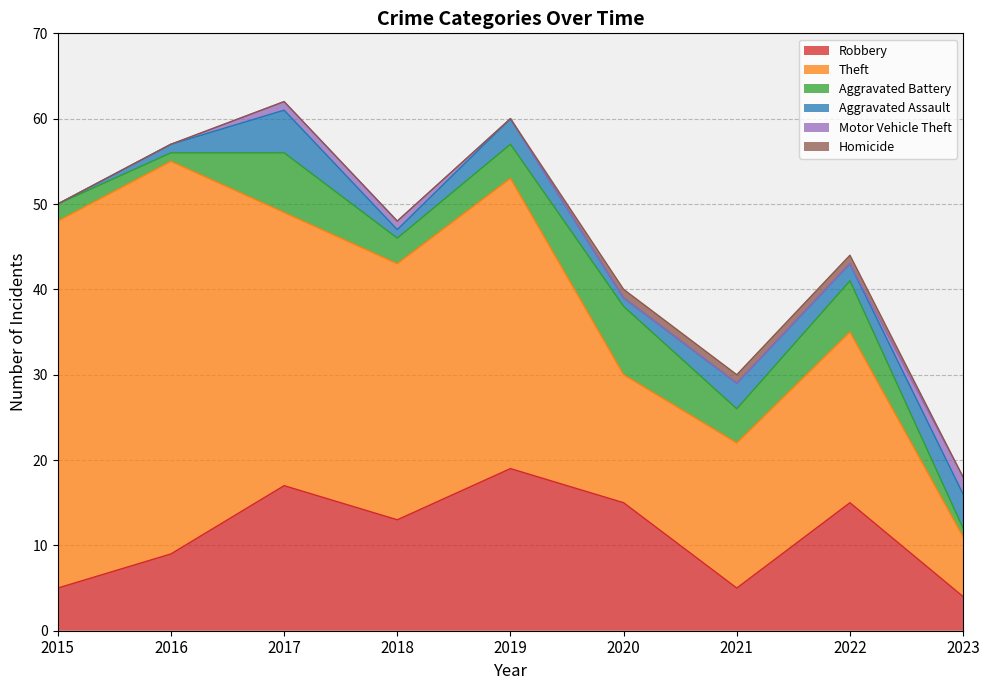

What is the difference between the Homicide values at 2016 and 2020?

1